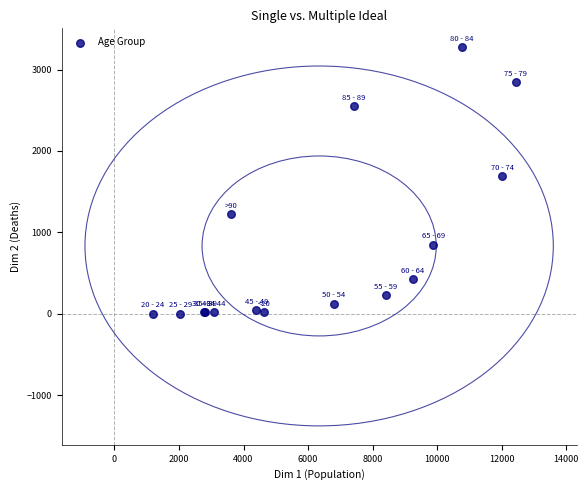

What Y value in the scatter plot is closest to 1638?

1690